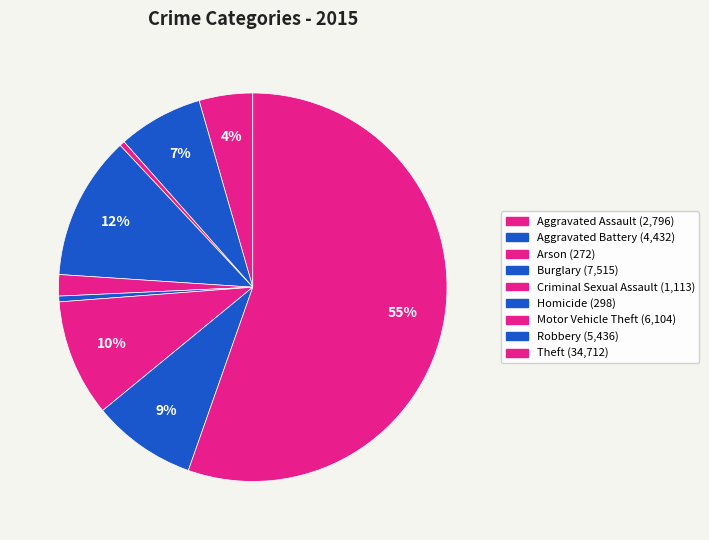

Rank the categories by value from highest to lowest.

Theft, Burglary, Motor Vehicle Theft, Robbery, Aggravated Battery, Aggravated Assault, Criminal Sexual Assault, Homicide, Arson